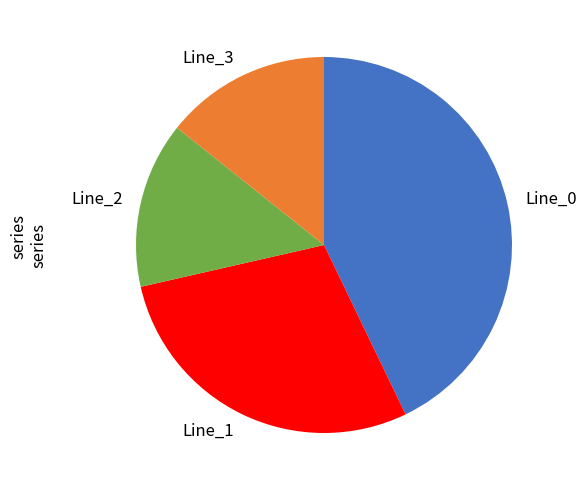

How many segments does this pie chart have?

4